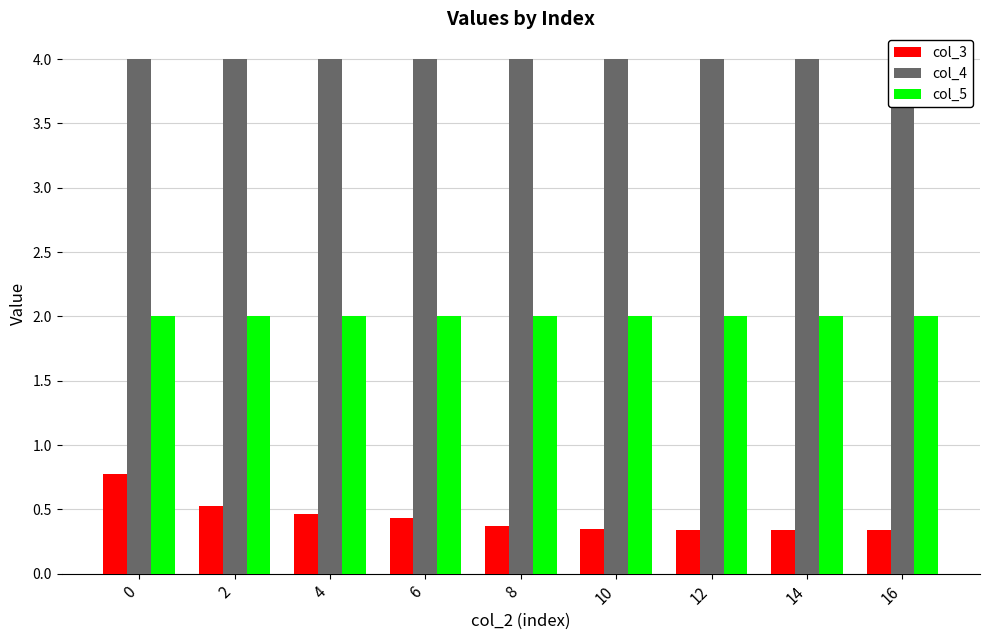

What is the total value across all series at 0?

6.8